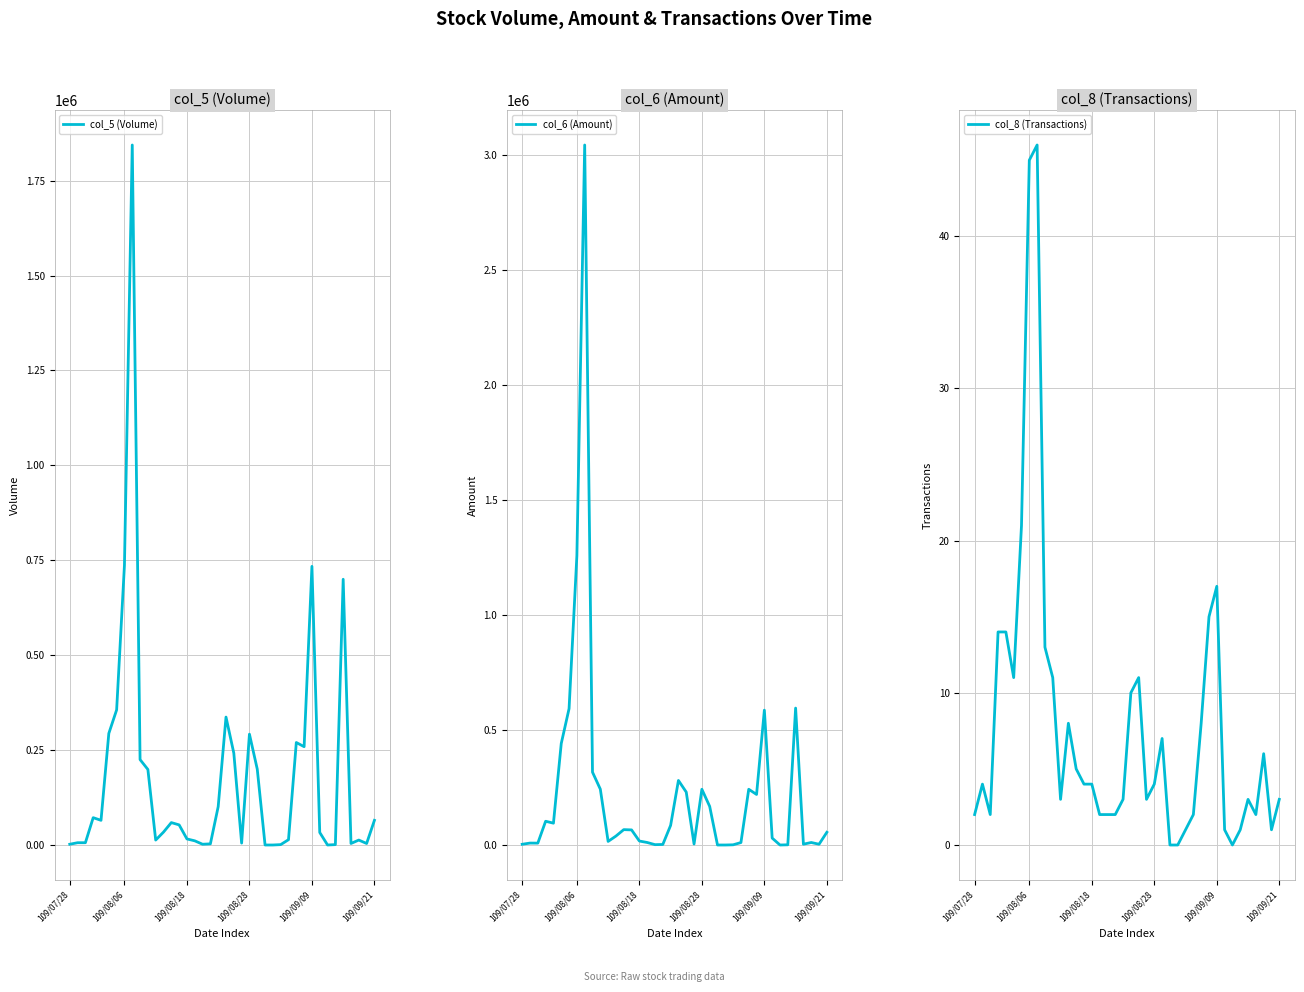

How many values in the col_6 (Amount) series exceed 55330?

19